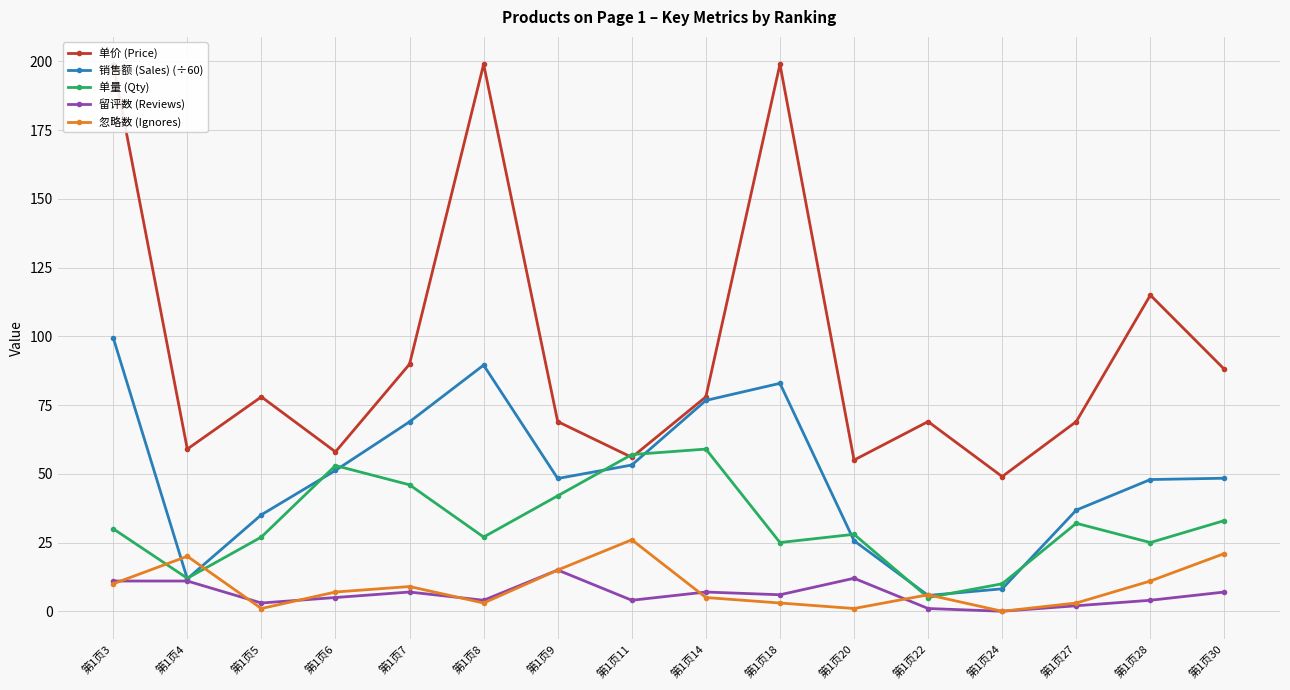

How many data points does each series have?

16